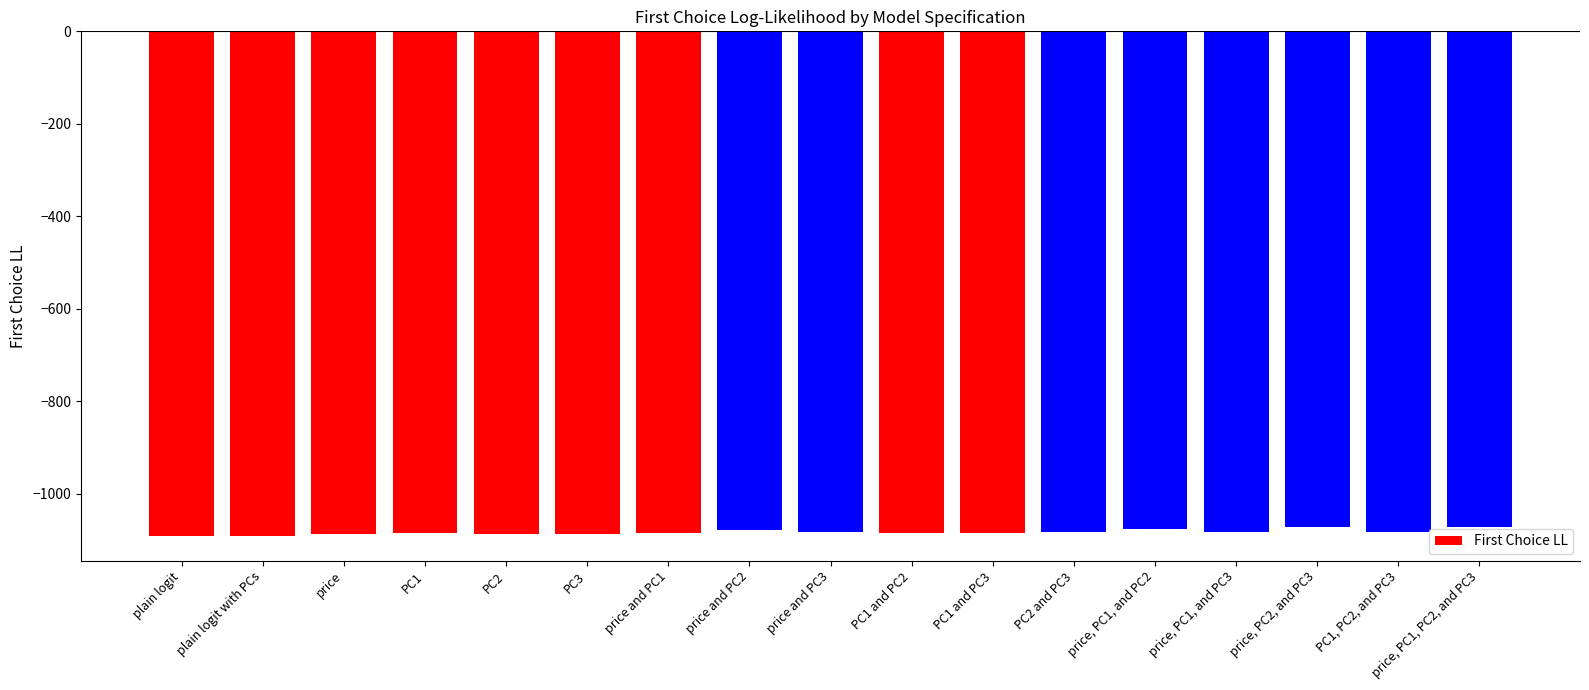

What is the smallest value displayed?

-1090.5